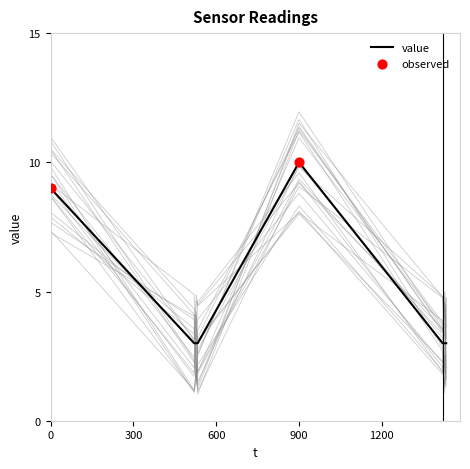

The value series shows 10 at 900. True or false?

True